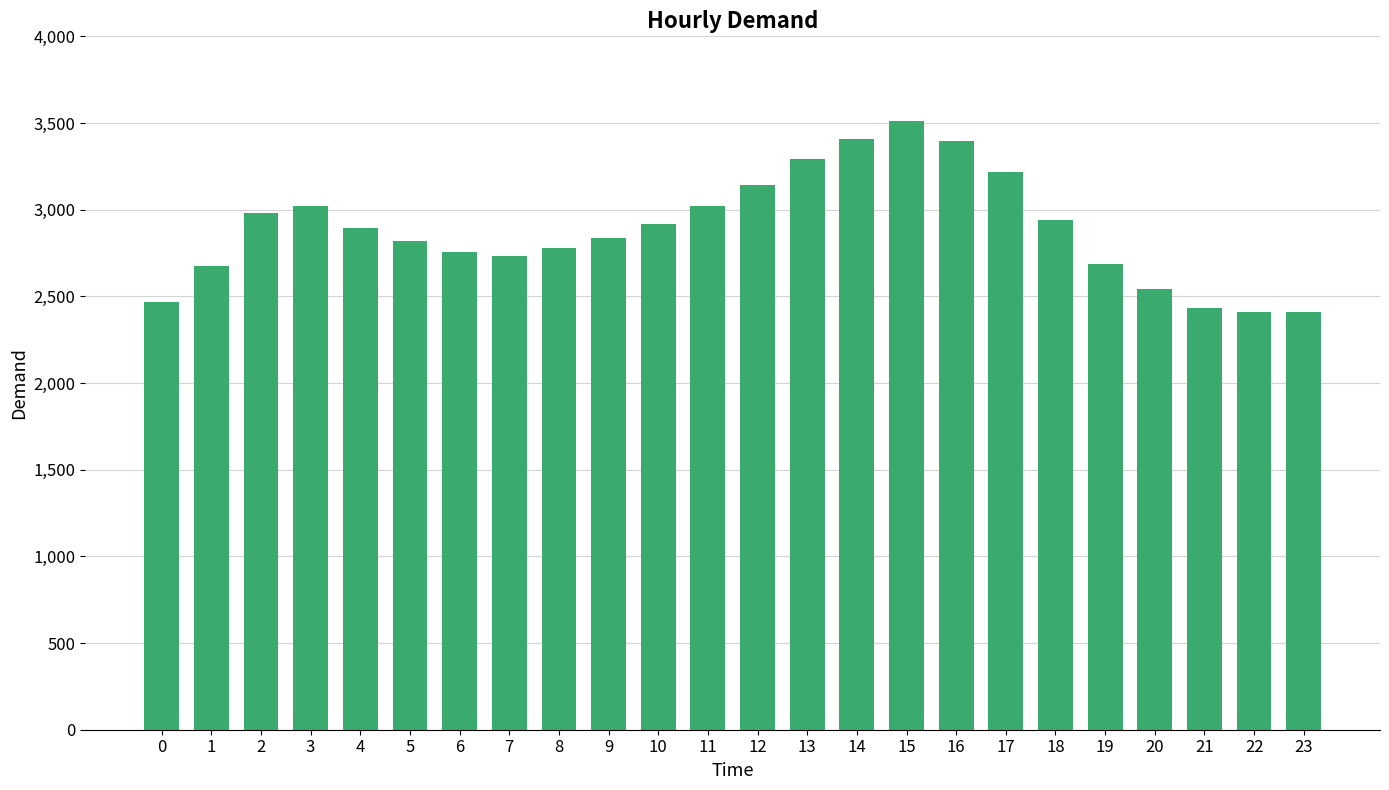

What is the value of the 23rd bar from the left?

2410